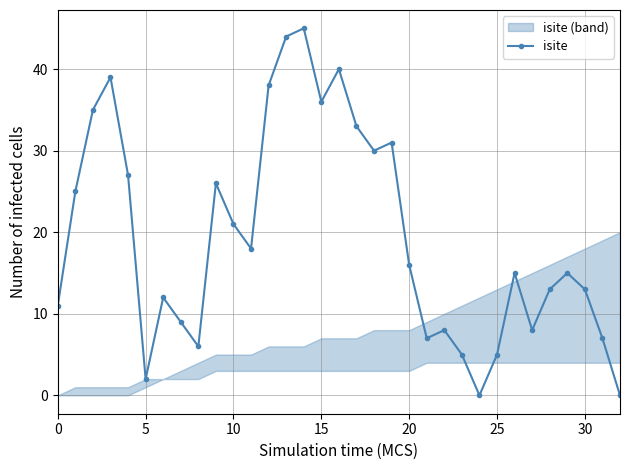

What is the difference between the values at 25 and 31?

2